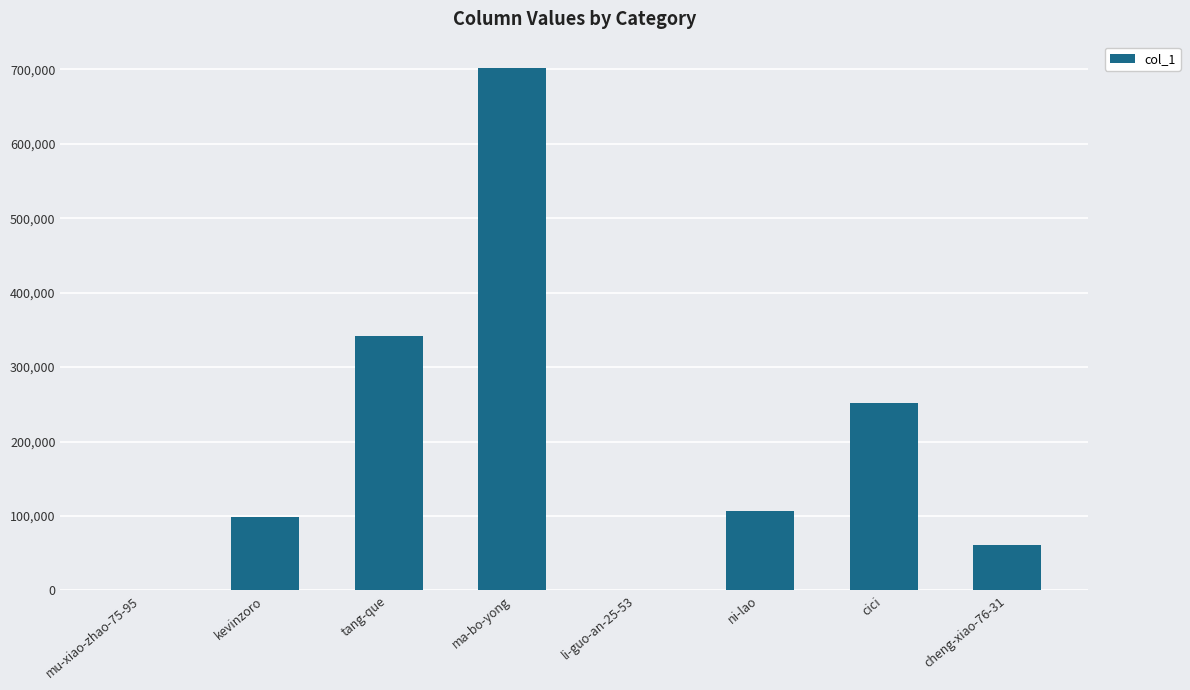

What is the sum of the values at mu-xiao-zhao-75-95 and li-guo-an-25-53?

1158